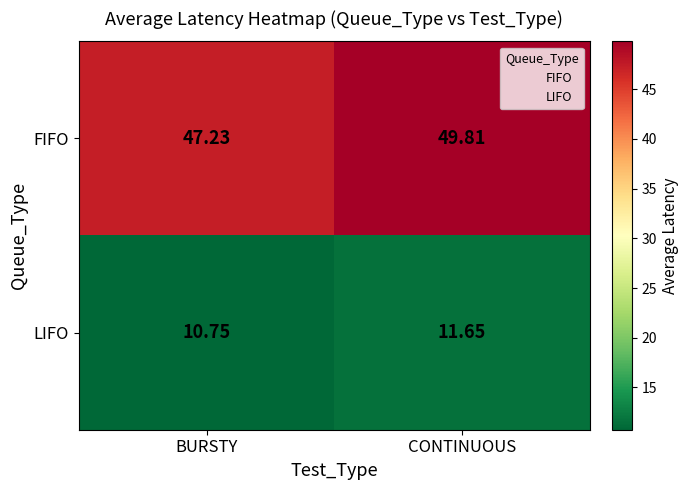

At how many categories does at least one series exceed 20?

2